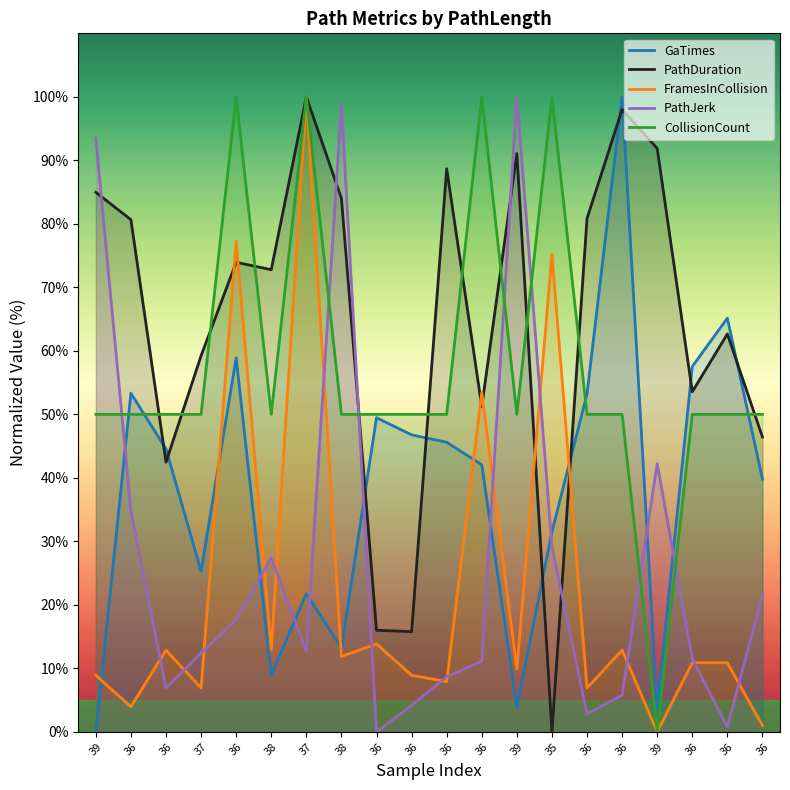

The PathJerk series shows 0.8 at 36. True or false?

True